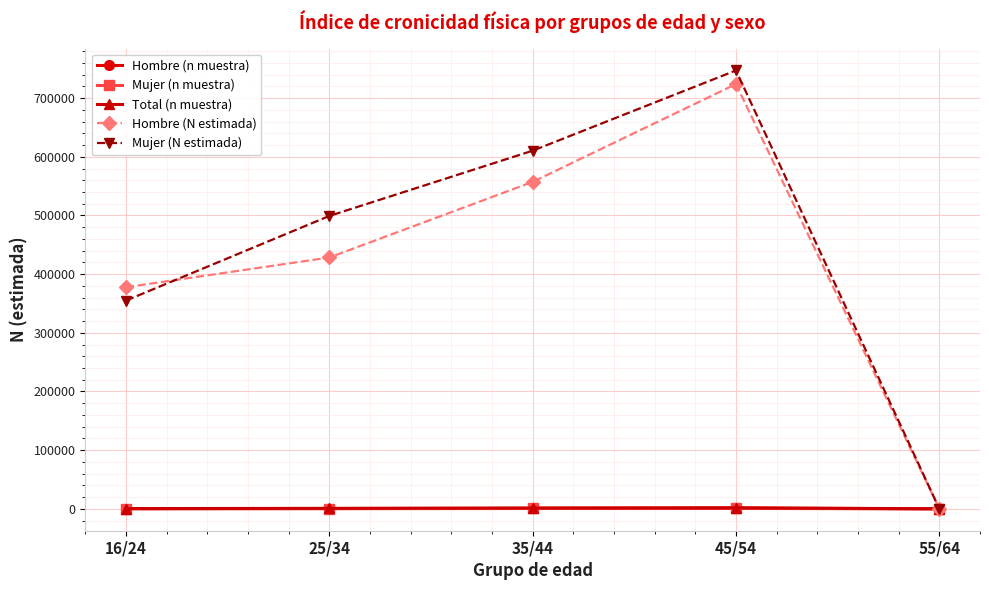

What is the spread (max minus min) of values at 35/44?

609901